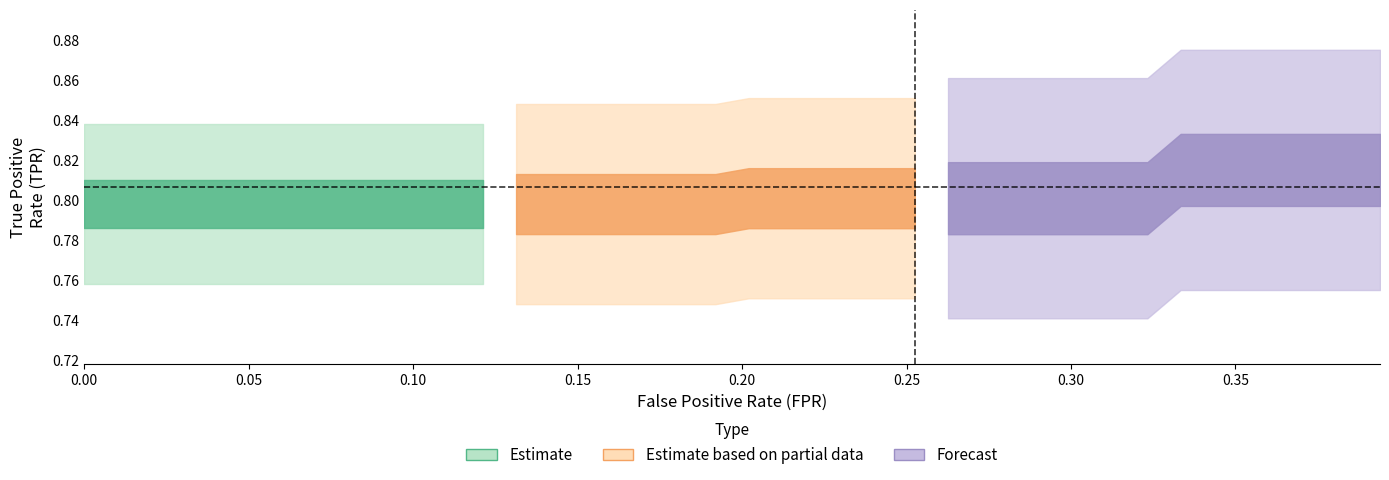

What is the maximum value for tpr?

0.8